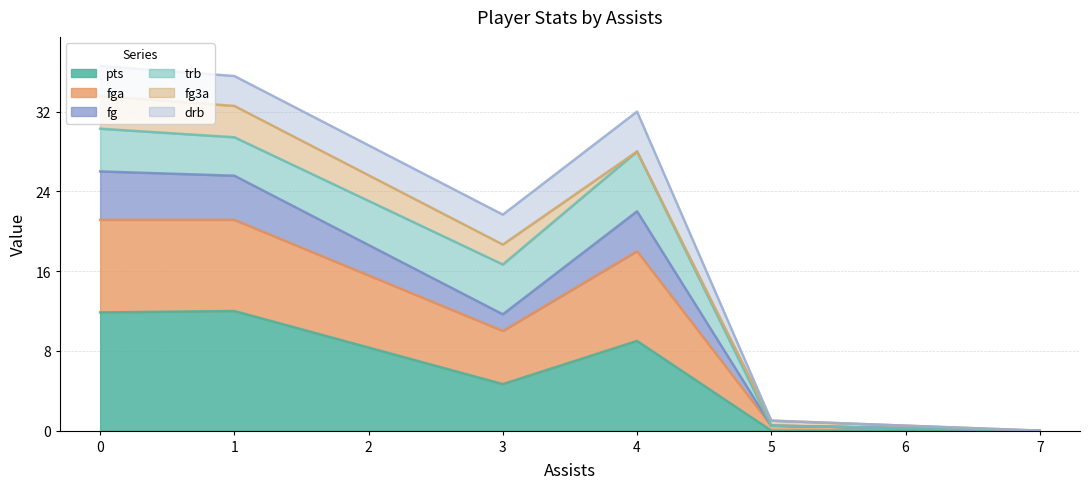

What is the highest value of the pts series?

12.0